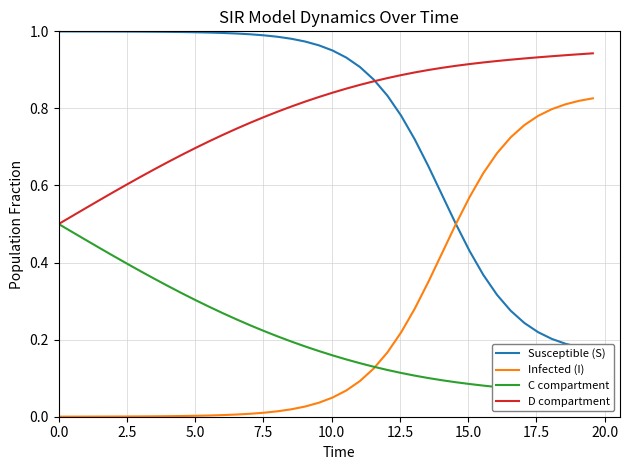

Reading left to right, extract all data points from this chart.

Susceptible (S): 1.0	1.0	1.0	1.0	1.0	1.0	1.0	1.0	1.0	1.0	1.0	1.0	1.0	1.0	1.0	1.0	1.0	1.0	1.0	1.0	1.0	0.9	0.9	0.9	0.8	0.8	0.7	0.6	0.6	0.5	0.4	0.4	0.3	0.3	0.2	0.2	0.2	0.2	0.2	0.2
Infected (I): 0.0	0.0	0.0	0.0	0.0	0.0	0.0	0.0	0.0	0.0	0.0	0.0	0.0	0.0	0.0	0.0	0.0	0.0	0.0	0.0	0.0	0.1	0.1	0.1	0.2	0.2	0.3	0.4	0.4	0.5	0.6	0.6	0.7	0.7	0.8	0.8	0.8	0.8	0.8	0.8
C compartment: 0.5	0.5	0.5	0.4	0.4	0.4	0.4	0.4	0.3	0.3	0.3	0.3	0.3	0.3	0.2	0.2	0.2	0.2	0.2	0.2	0.2	0.1	0.1	0.1	0.1	0.1	0.1	0.1	0.1	0.1	0.1	0.1	0.1	0.1	0.1	0.1	0.1	0.1	0.1	0.1
D compartment: 0.5	0.5	0.5	0.6	0.6	0.6	0.6	0.6	0.7	0.7	0.7	0.7	0.7	0.7	0.8	0.8	0.8	0.8	0.8	0.8	0.8	0.9	0.9	0.9	0.9	0.9	0.9	0.9	0.9	0.9	0.9	0.9	0.9	0.9	0.9	0.9	0.9	0.9	0.9	0.9